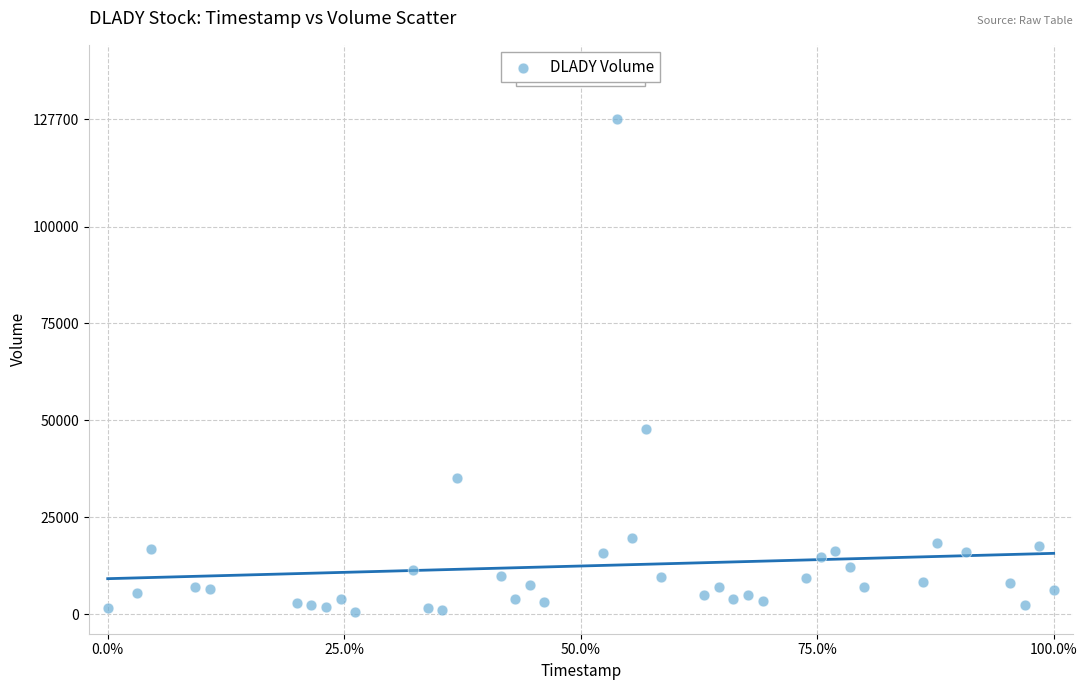

What Y value in the scatter plot is closest to 64100?

47900